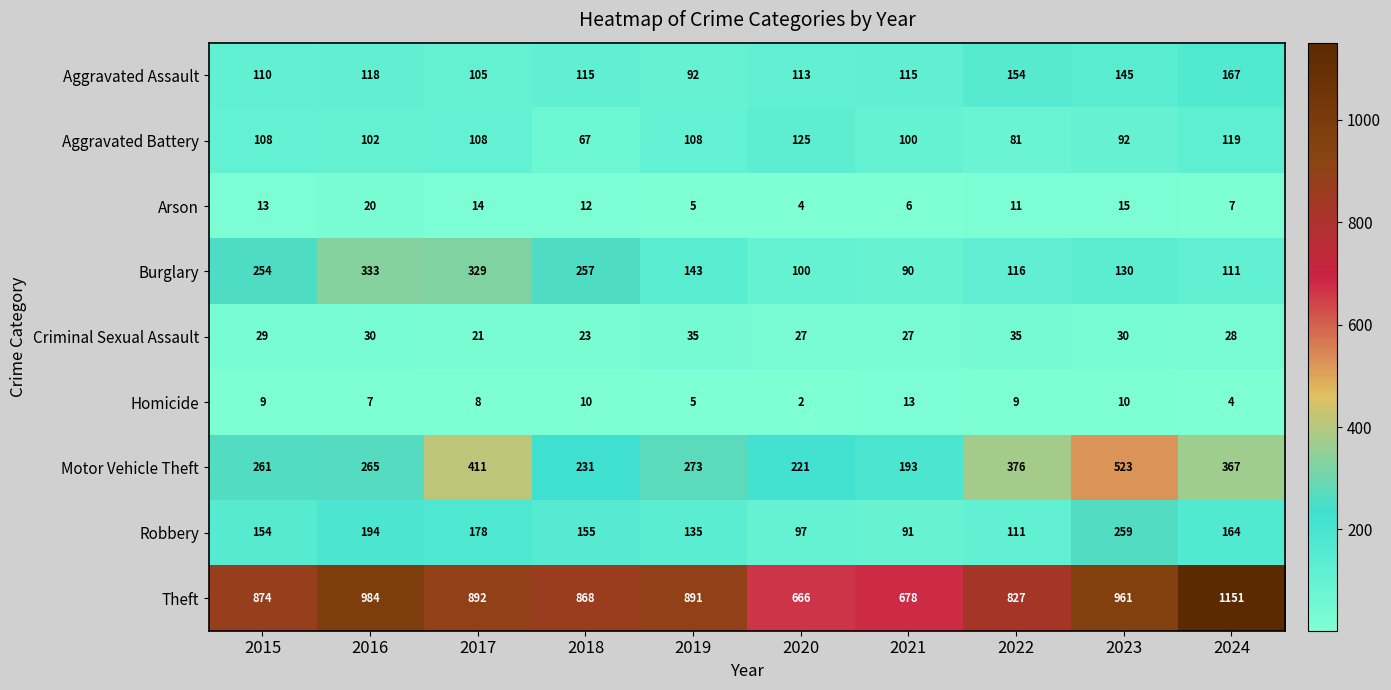

What is the difference between the Burglary values at 2019 and 2022?

27